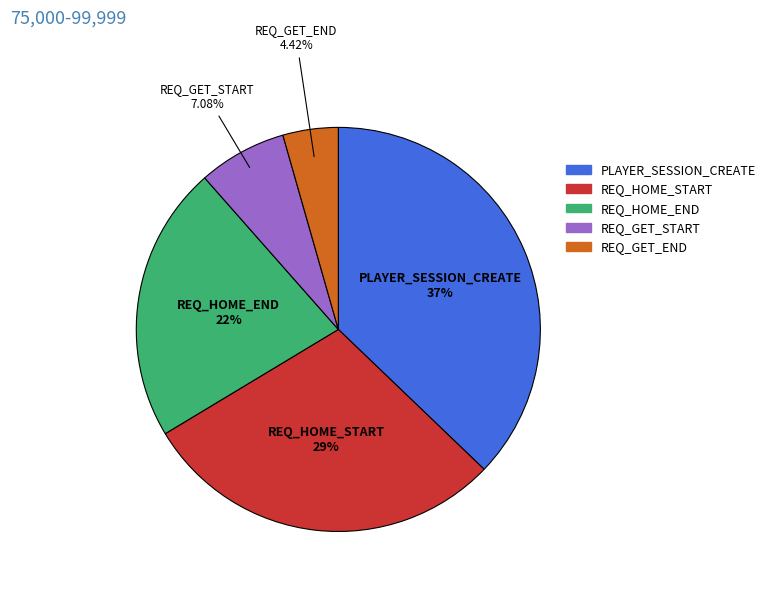

Between REQ_HOME_END and REQ_GET_START, which is larger?

REQ_HOME_END